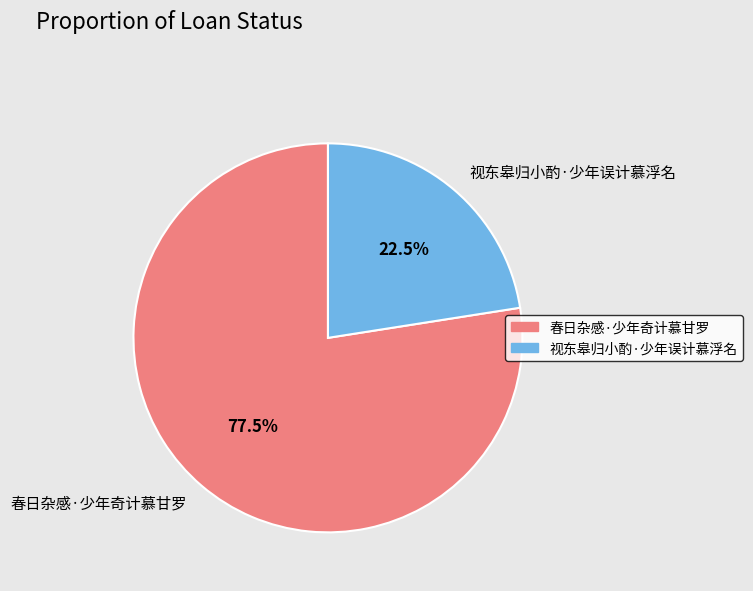

Count the number of slices in the pie.

2